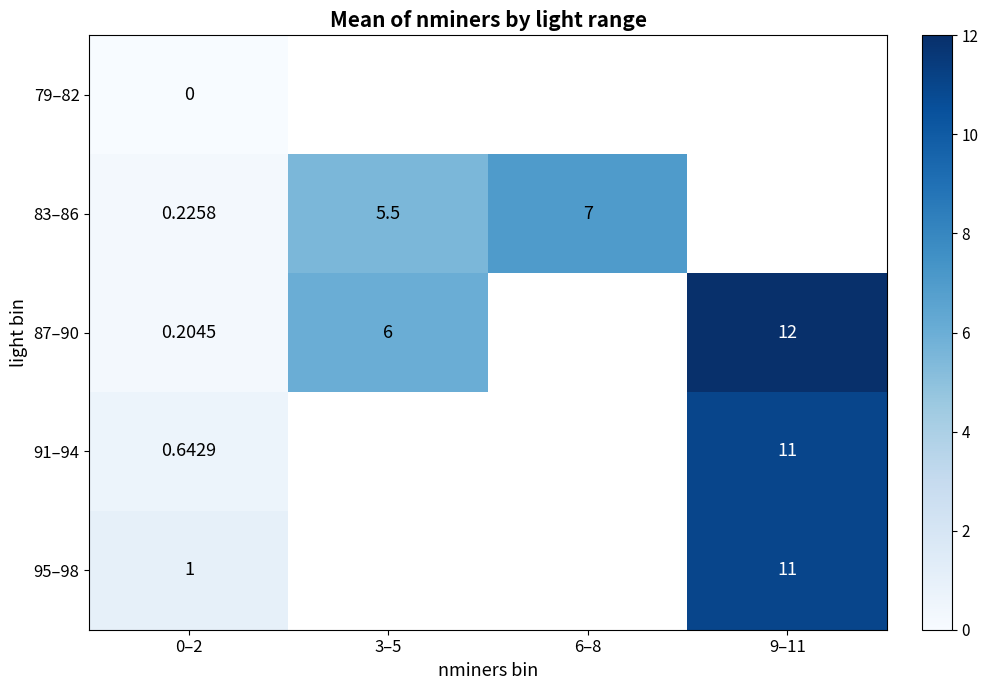

How many positive values does the 95–98 series have?

2